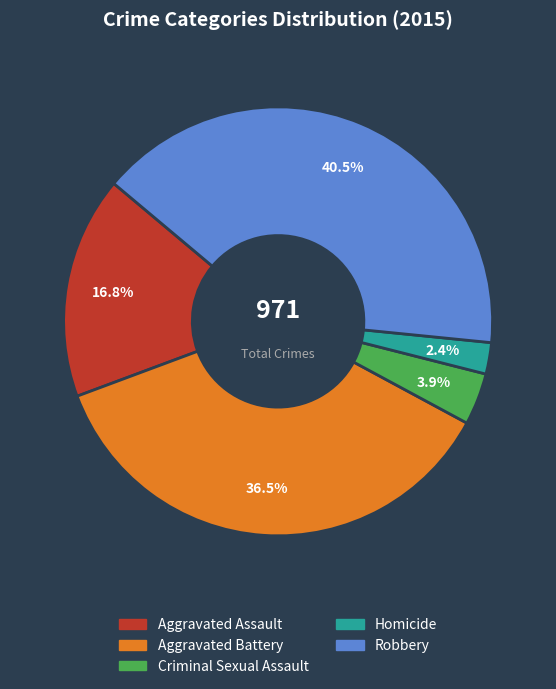

To the nearest percent, what is the average slice percentage?

20%